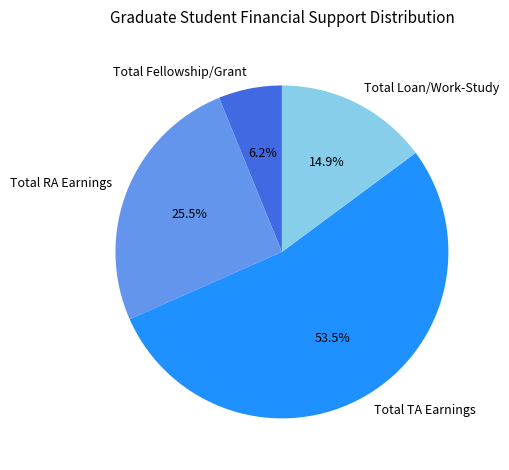

To the nearest percent, what is the difference between the largest and smallest slice percentages?

47%